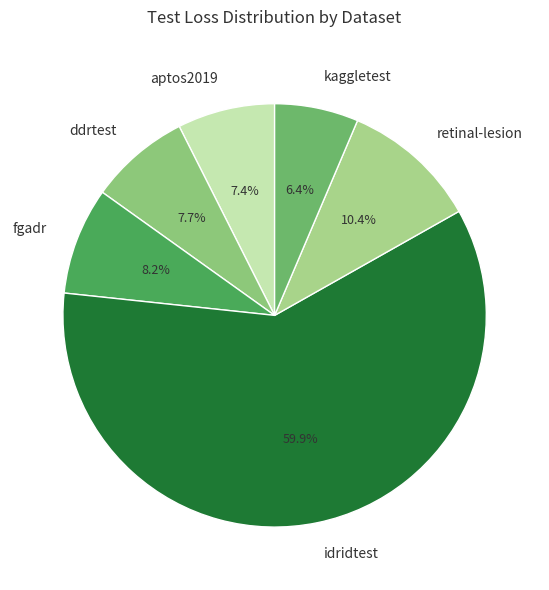

What is the total percentage of idridtest and fgadr?

68.1%